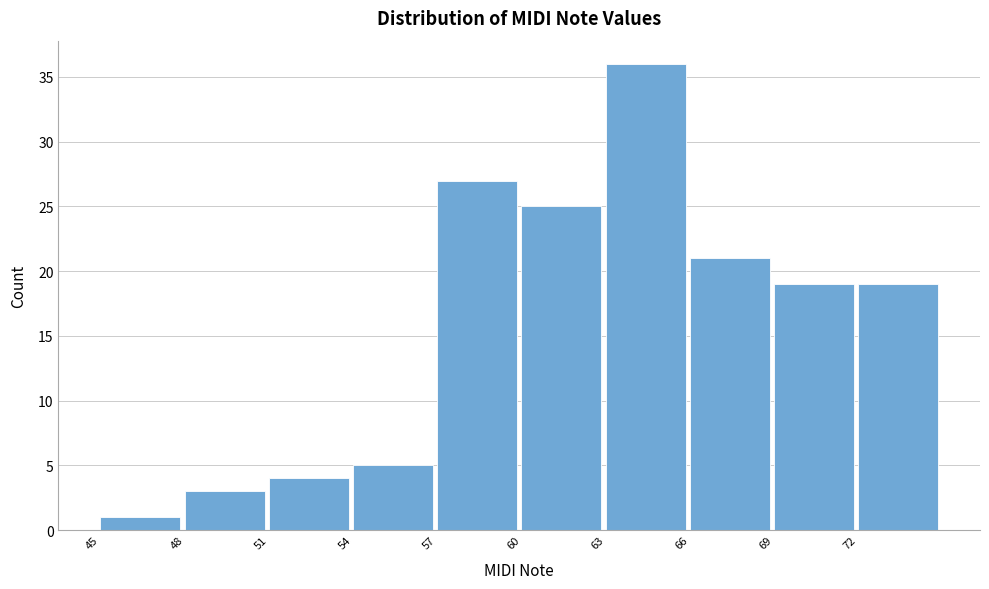

How tall is the bar that spans 60 to 63 on the x-axis? The values are not printed on the chart, so give them approximately, as read against the axis.

25